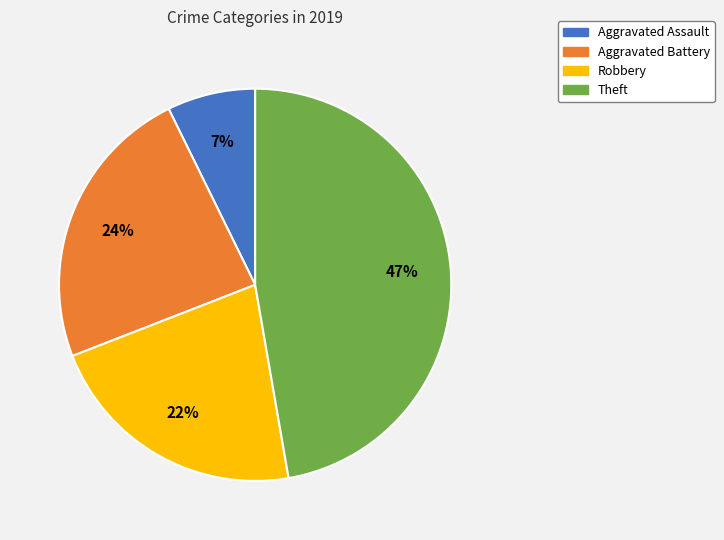

How many segments does this pie chart have?

4